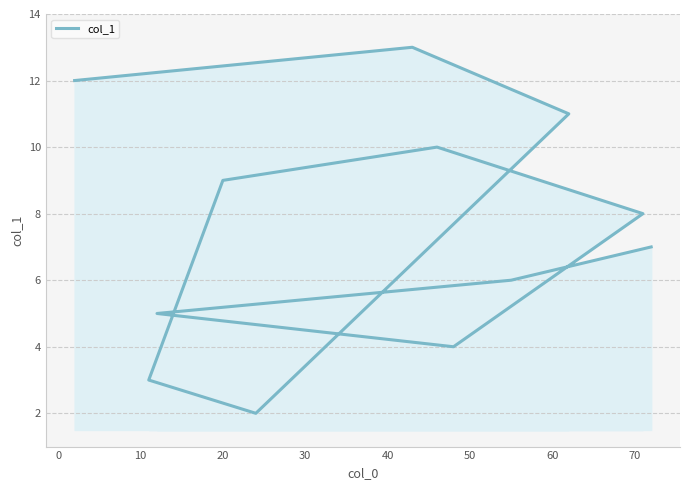

What is the difference between the maximum and second lowest values?

10